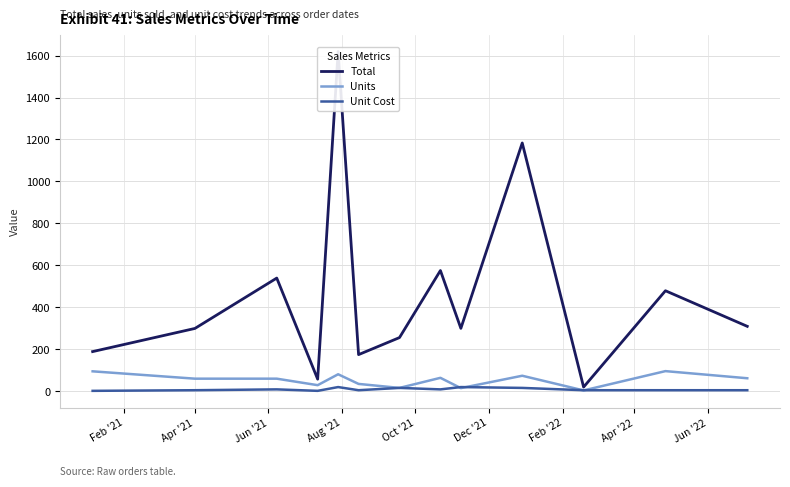

Which series has the largest range (max minus min)?

Total